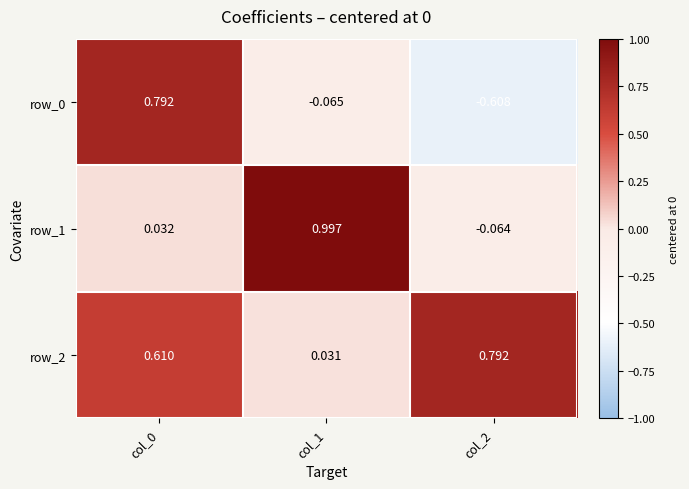

How many negative values does the row_0 series have?

2